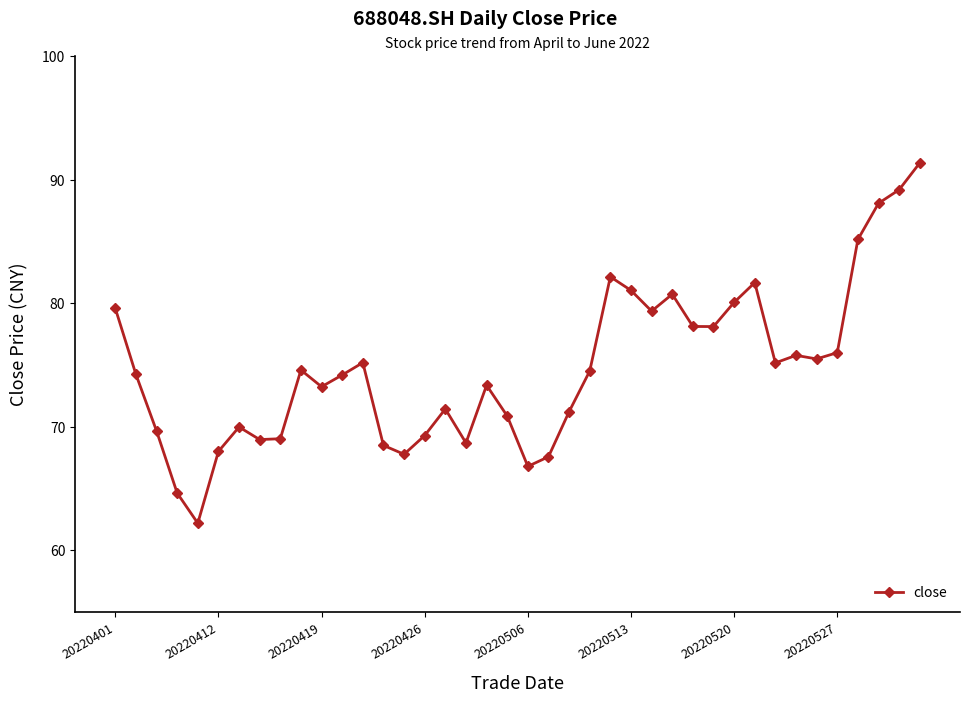

What is the value of the 40th point from the left?

91.4